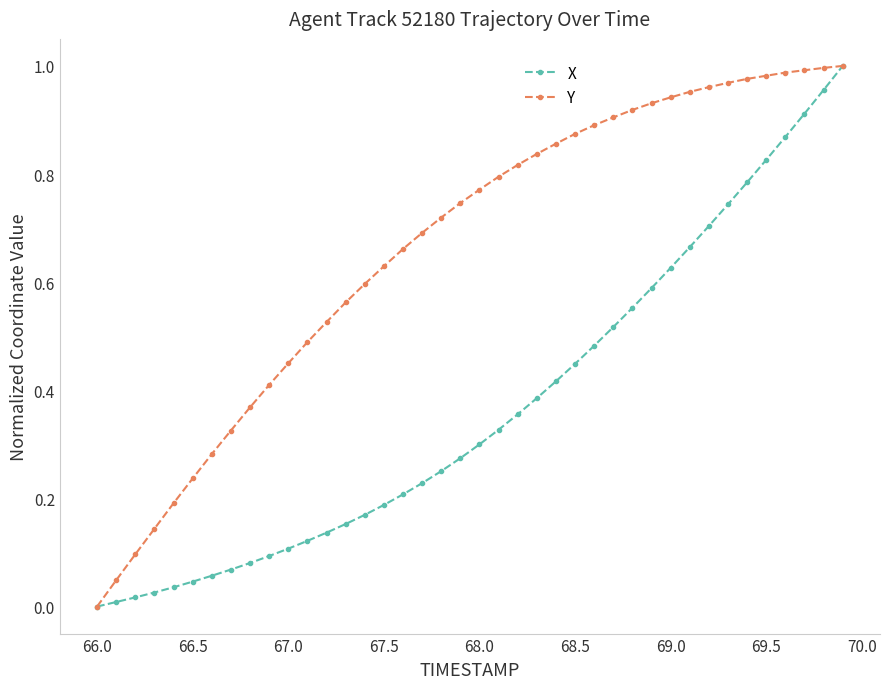

List the series in order of their overall mean, lowest first.

X, Y